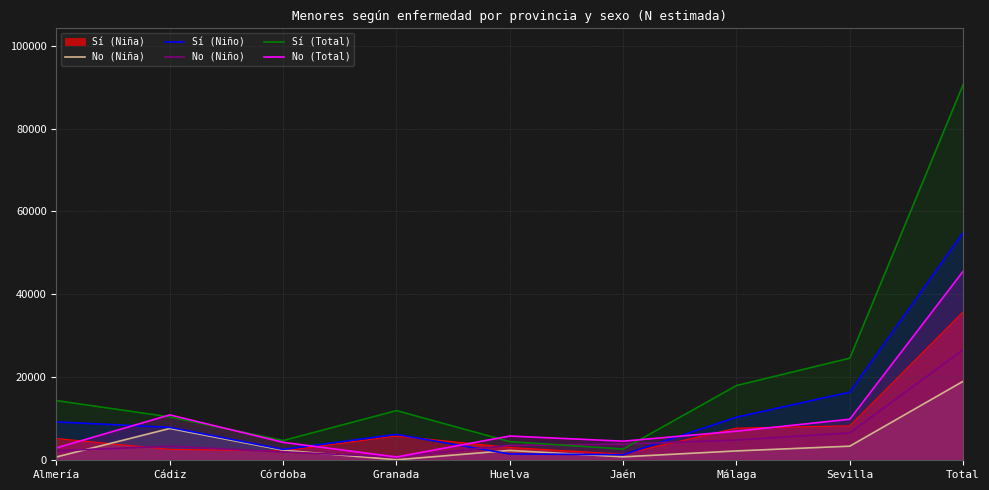

Where is the first local minimum for No (Total)?

Granada